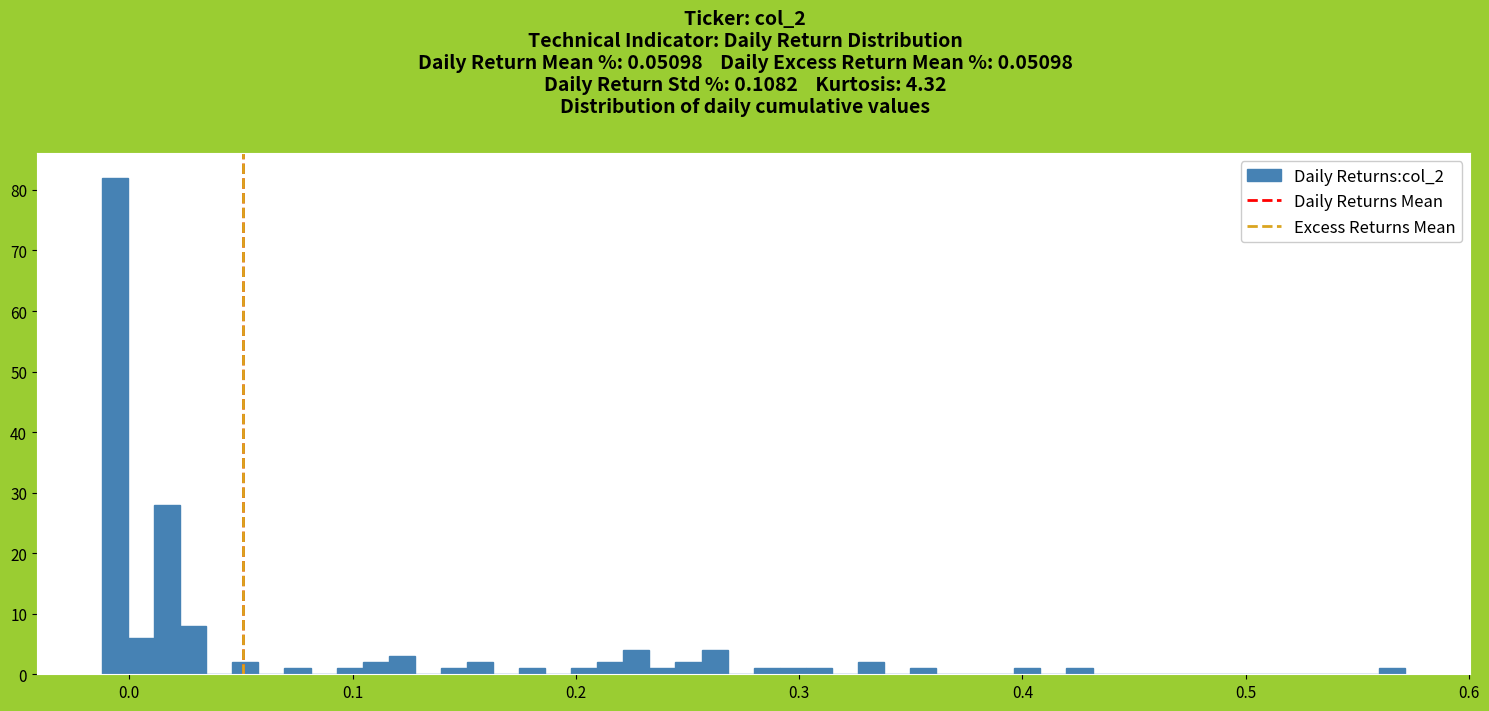

Around what value on the x-axis is the tallest bar? Give the approximate position of its centre, as read against the axis.

-0.01